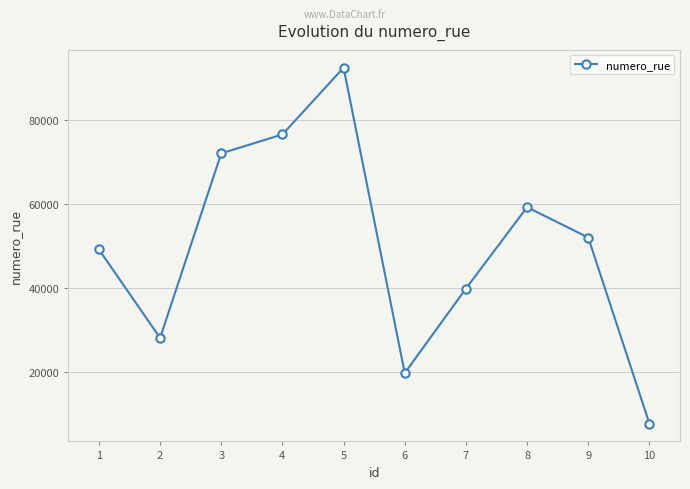

The chart shows a value of 92364 at 5. True or false?

True